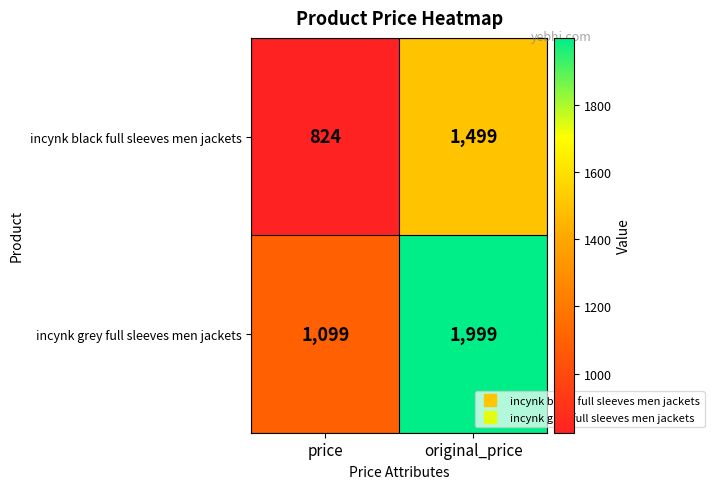

Reading right to left, what are all the values shown in this chart?

incynk black full sleeves men jackets: original_price=1499	price=824
incynk grey full sleeves men jackets: original_price=1999	price=1099